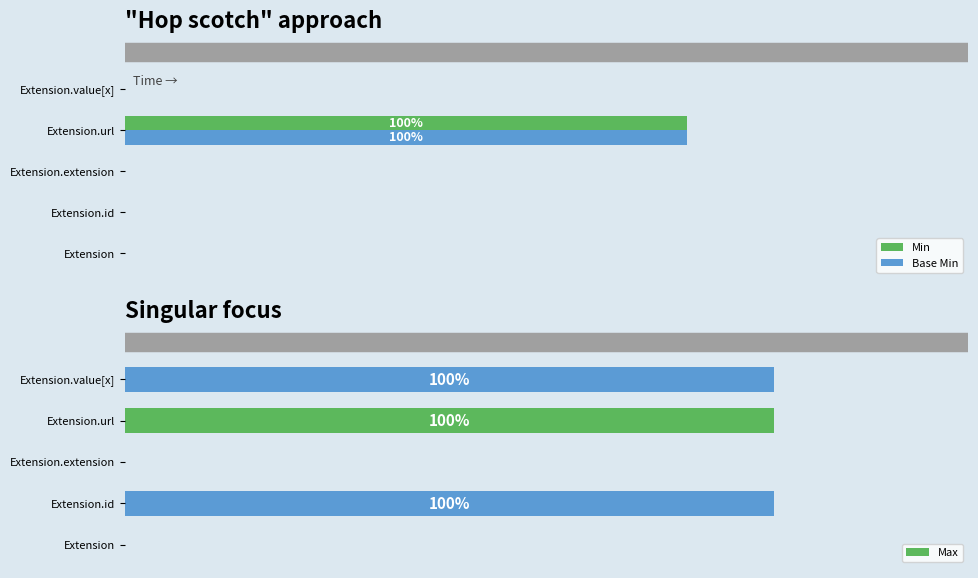

At how many categories does at least one series exceed 0?

3